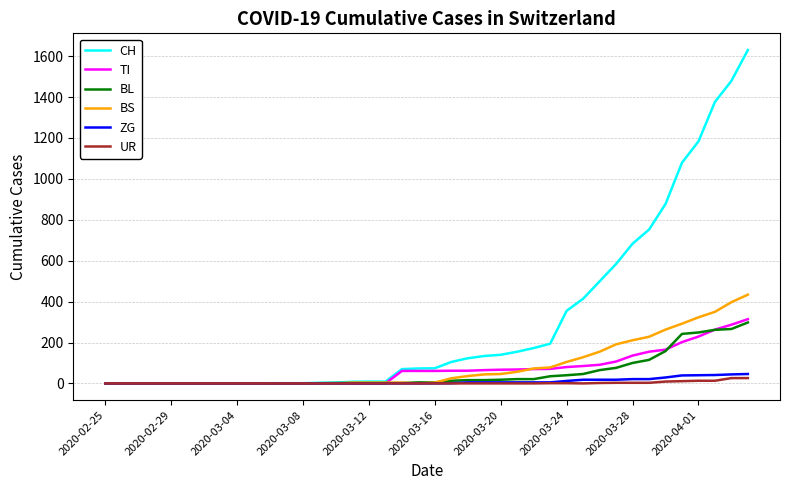

Which series has the largest range (max minus min)?

CH